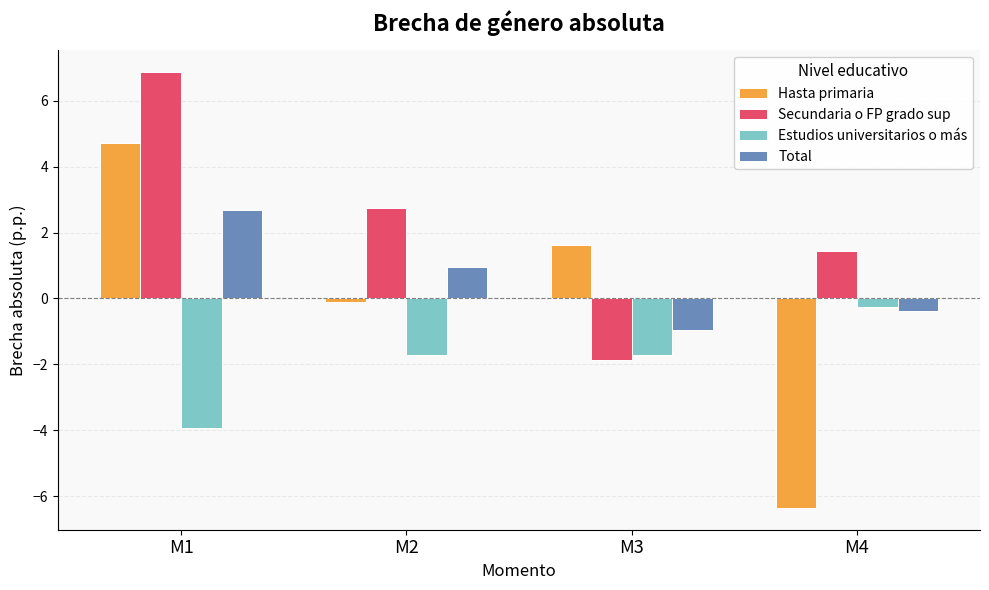

Is the value of Hasta primaria at M2 greater than the value of Secundaria o FP grado sup at M4?

No